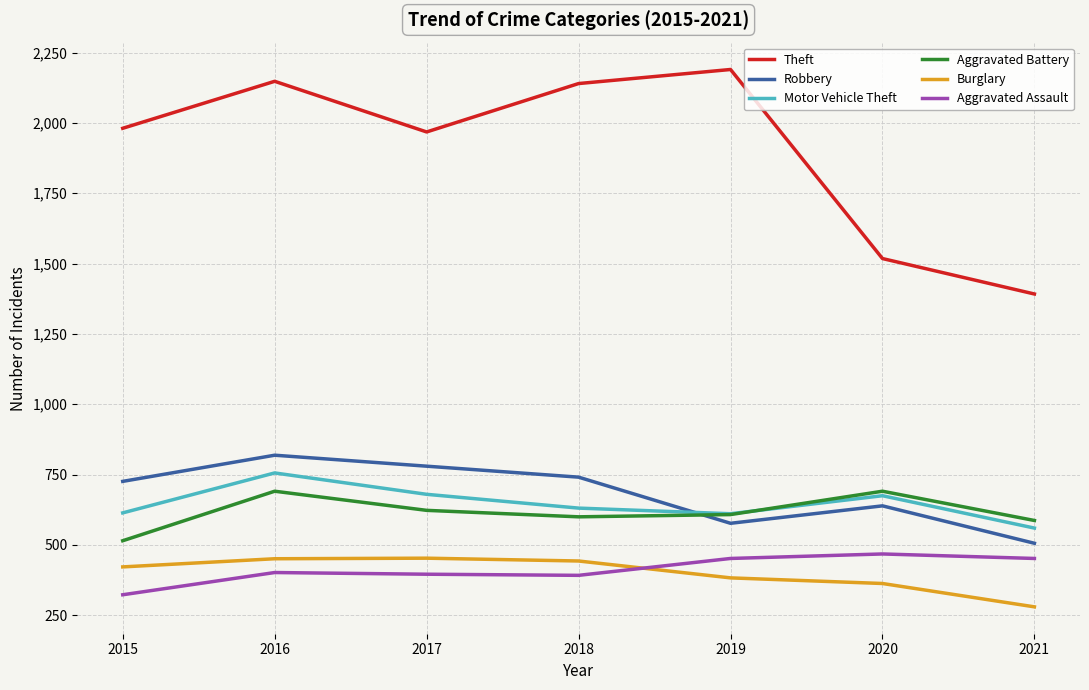

The value of Theft at 2015 is 1981. True or false?

True